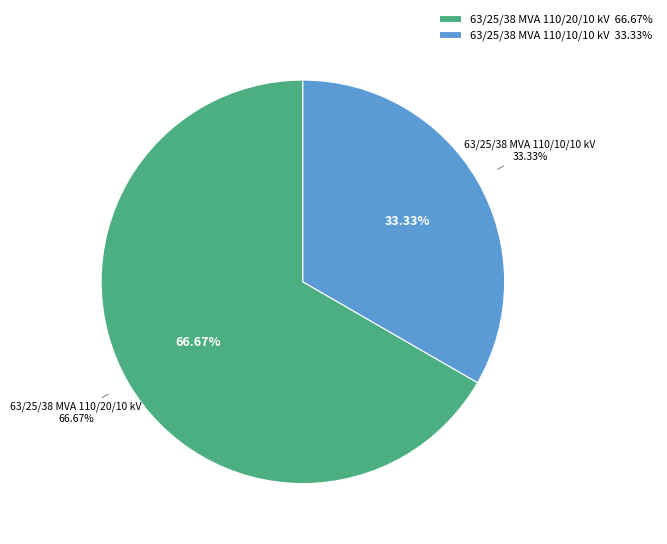

To the nearest percent, what percentage of the pie is 63/25/38 MVA 110/10/10 kV?

33%